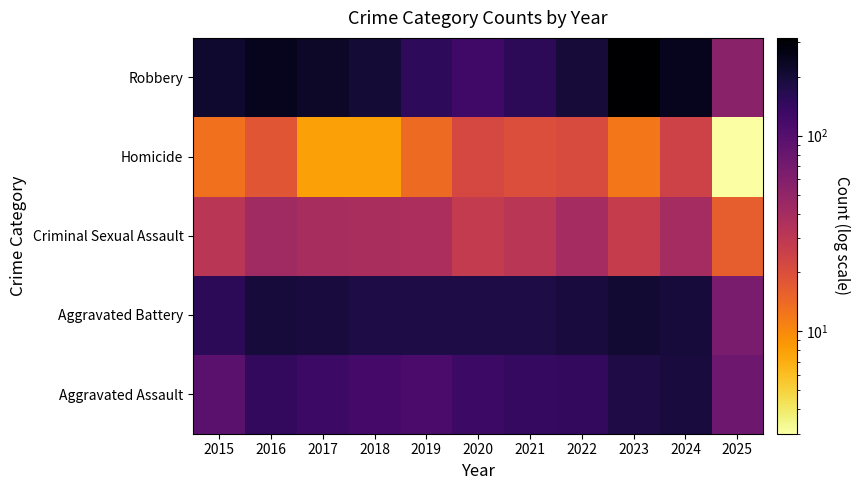

Count the number of categories in the chart.

11